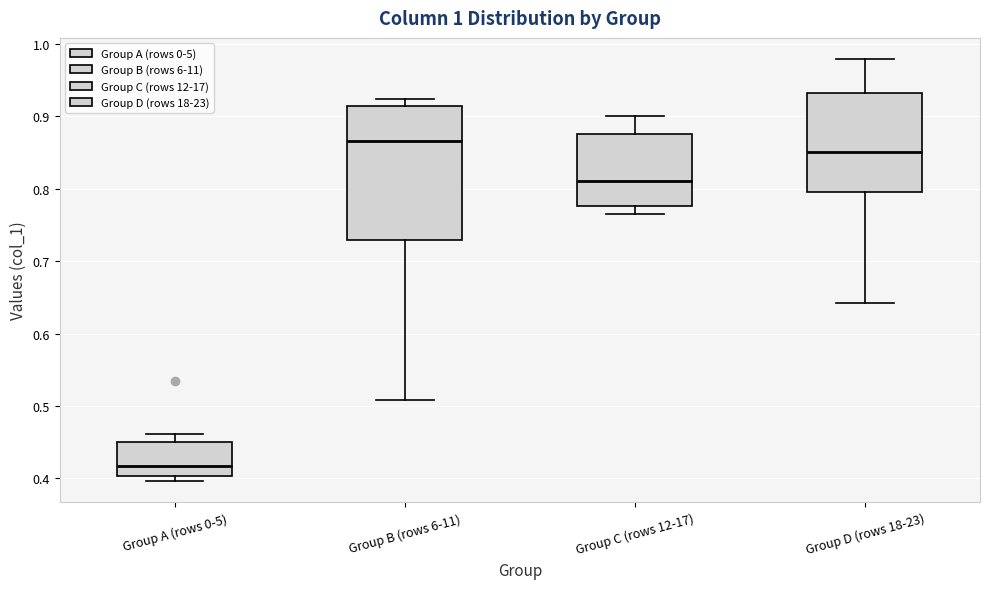

Reading left to right, read every box against the y-axis: the position of its median line, the range the box covers, and the ends of its whiskers. The values are not printed on the chart, so give them approximately, as read against the axis.

Group A (rows 0-5): median 0.42, box 0.40 to 0.45, whiskers 0.40 (just below the box's lower edge) to 0.46
Group B (rows 6-11): median 0.87, box 0.73 to 0.91, whiskers 0.51 to 0.92
Group C (rows 12-17): median 0.81, box 0.78 to 0.88, whiskers 0.76 to 0.90
Group D (rows 18-23): median 0.85, box 0.80 to 0.93, whiskers 0.64 to 0.98